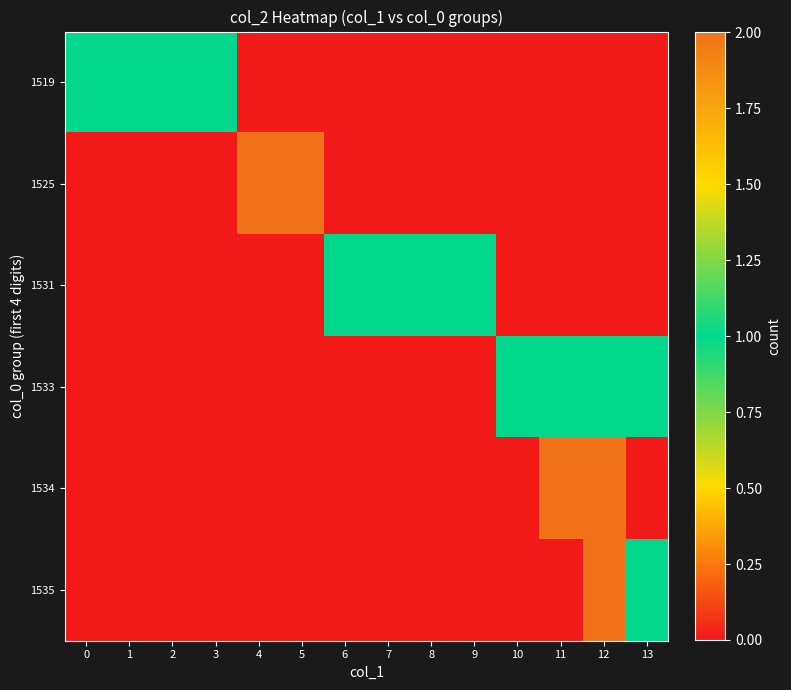

Reading left to right, transcribe all the data shown in this chart.

1519: 0=1	1=1	2=1	3=1	4=0	5=0	6=0	7=0	8=0	9=0	10=0	11=0	12=0	13=0
1525: 0=0	1=0	2=0	3=0	4=2	5=2	6=0	7=0	8=0	9=0	10=0	11=0	12=0	13=0
1531: 0=0	1=0	2=0	3=0	4=0	5=0	6=1	7=1	8=1	9=1	10=0	11=0	12=0	13=0
1533: 0=0	1=0	2=0	3=0	4=0	5=0	6=0	7=0	8=0	9=0	10=1	11=1	12=1	13=1
1534: 0=0	1=0	2=0	3=0	4=0	5=0	6=0	7=0	8=0	9=0	10=0	11=2	12=2	13=0
1535: 0=0	1=0	2=0	3=0	4=0	5=0	6=0	7=0	8=0	9=0	10=0	11=0	12=2	13=1